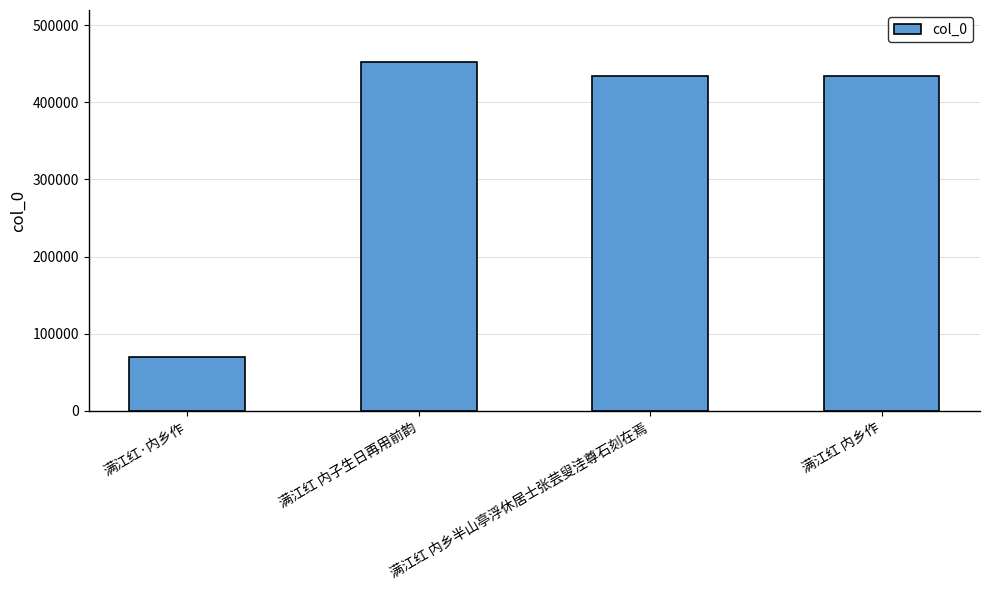

What is the ratio of the value at 满江红 内子生日再用前韵 to the value at 满江红·内乡作?

6.4